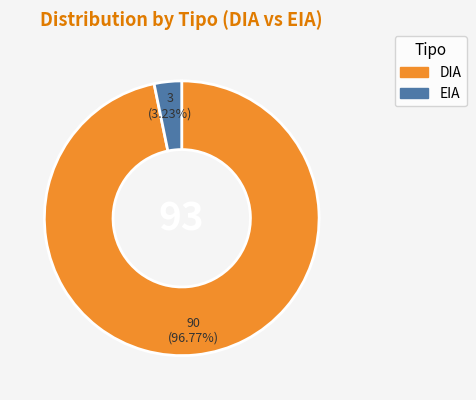

Which slice represents more than half of the pie?

DIA